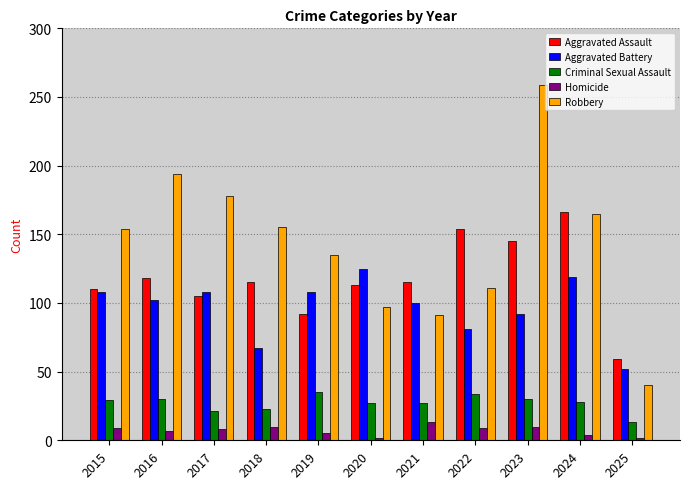

What is the sum of all Aggravated Assault values?

1292